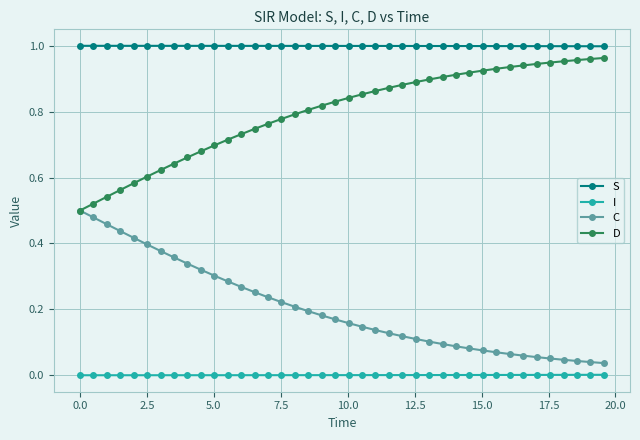

True or false: D and S cross at least once.

False